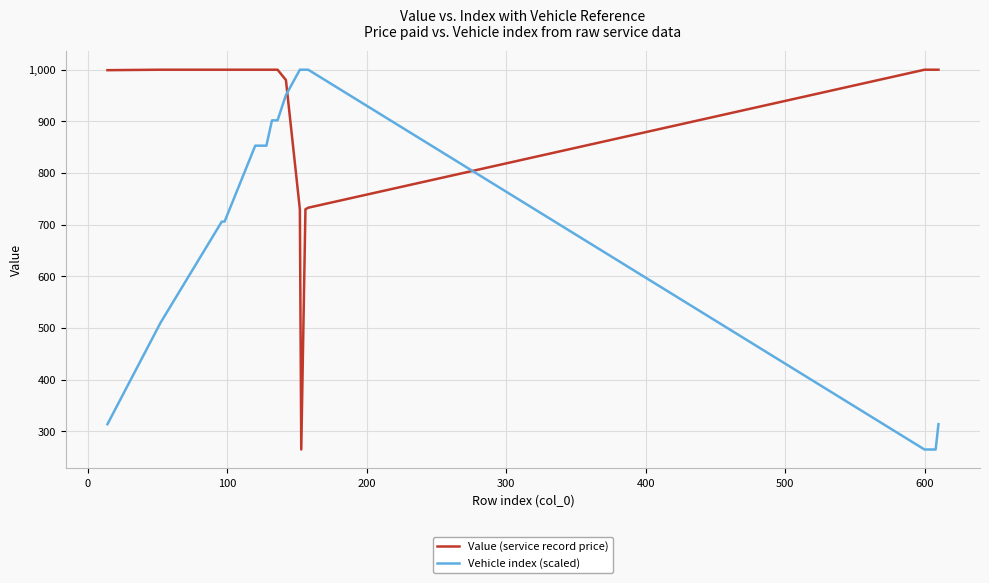

After their last crossing, which series has the higher values: Value (service record price) or Vehicle index (scaled)?

Value (service record price)